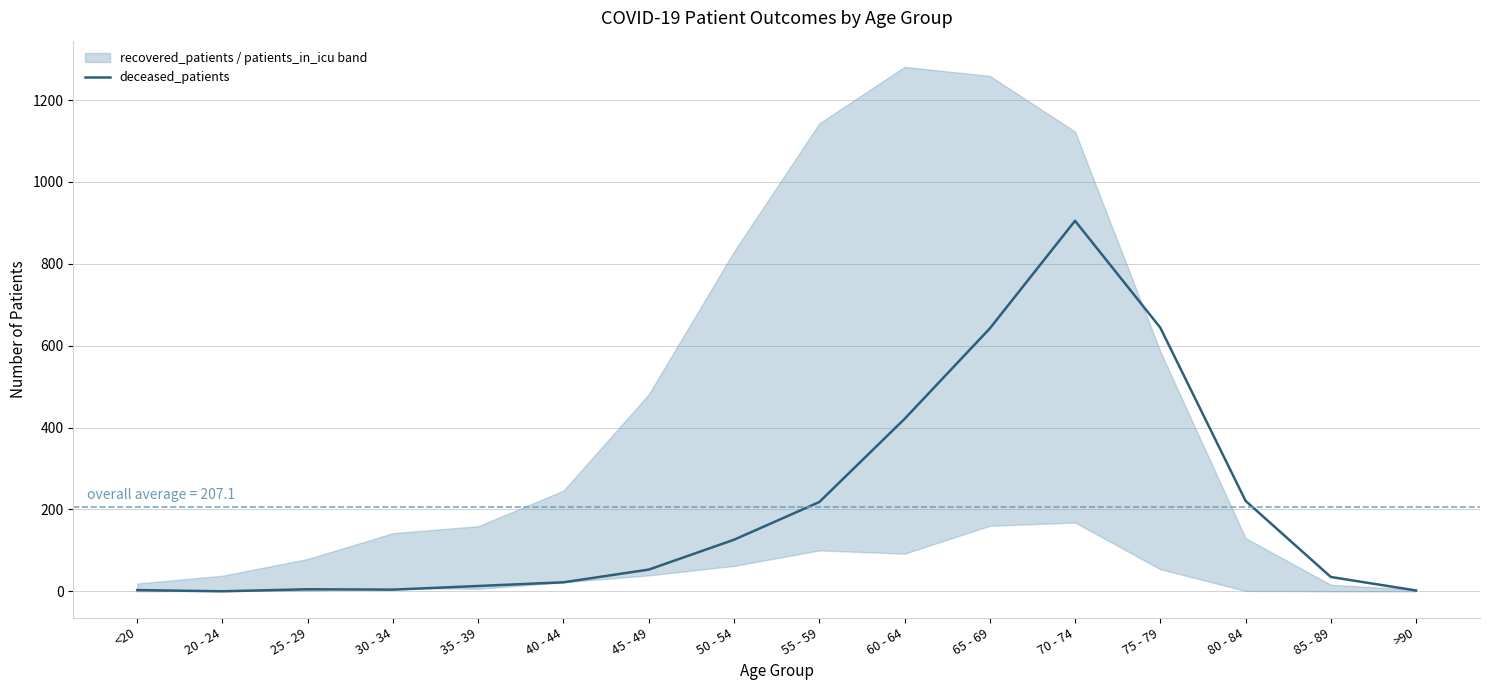

Rank the categories by value from lowest to highest.

20 - 24, >90, <20, 30 - 34, 25 - 29, 35 - 39, 40 - 44, 85 - 89, 45 - 49, 50 - 54, 55 - 59, 80 - 84, 60 - 64, 65 - 69, 75 - 79, 70 - 74